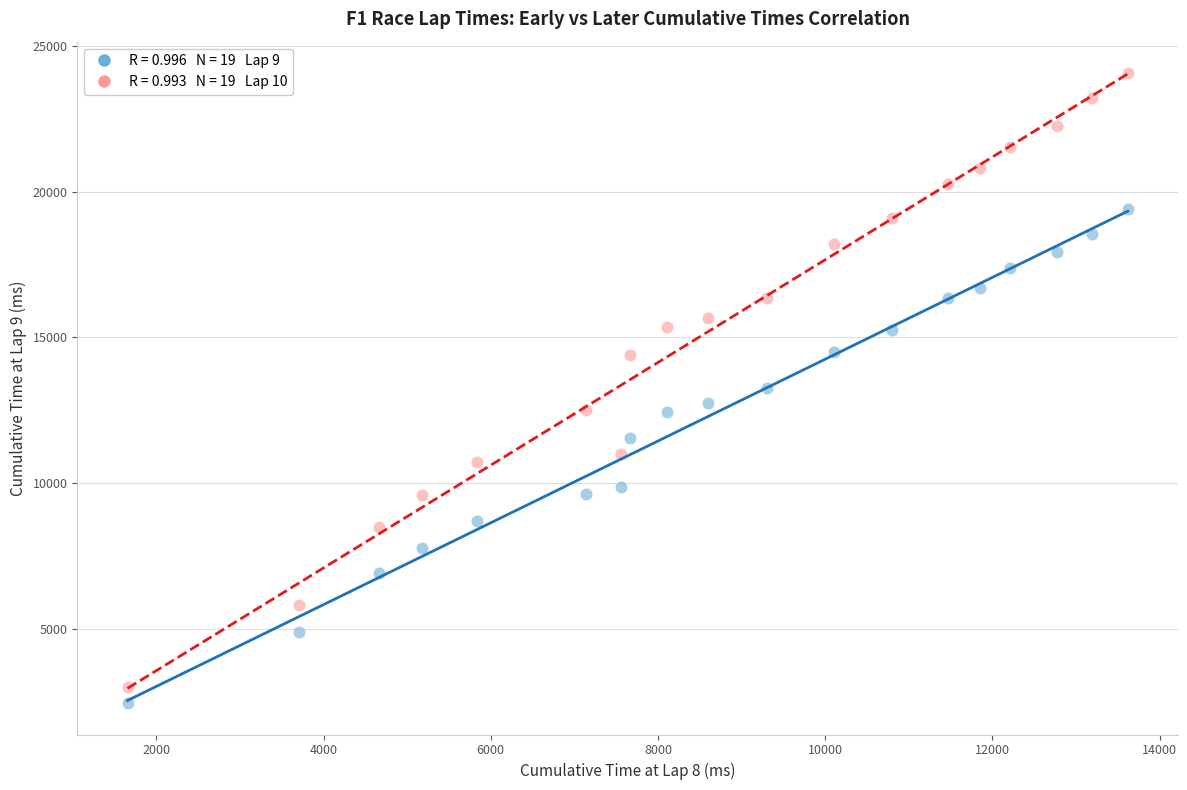

Across all data points, what is the range of Y values (max minus min)?

21579